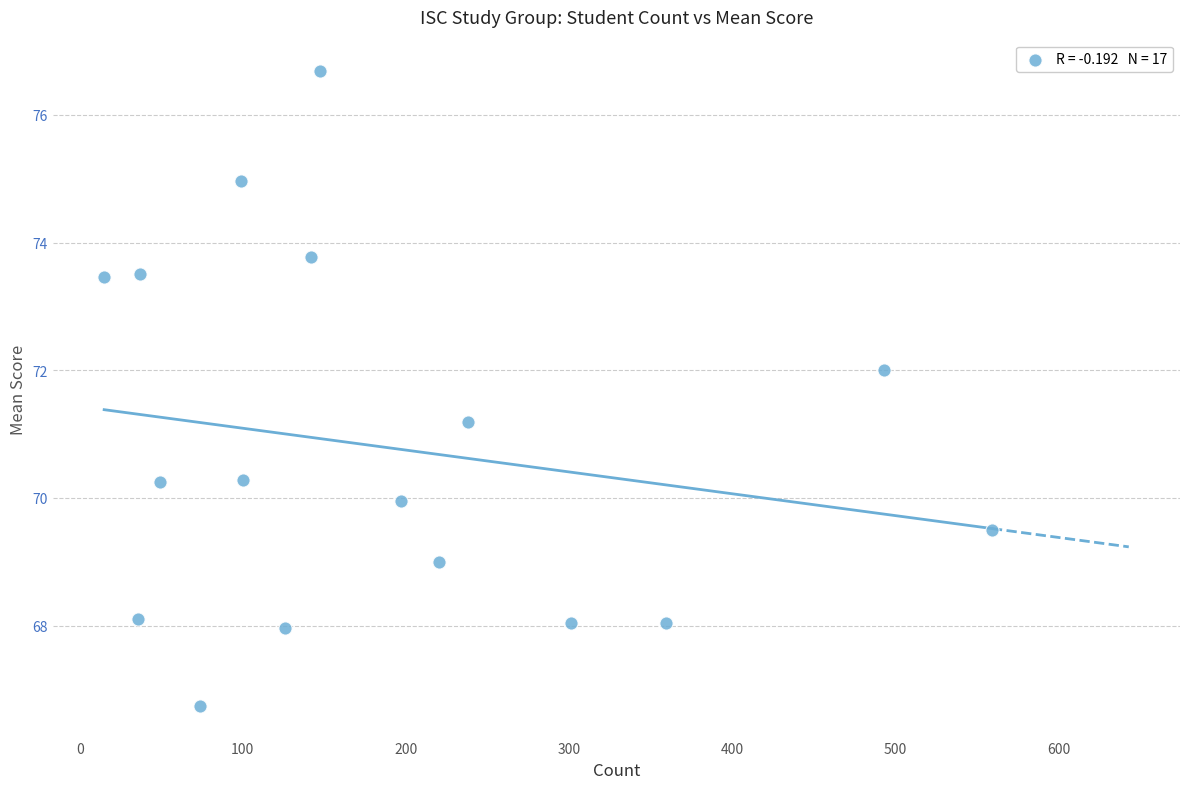

What Y value in the scatter plot is closest to 71?

71.2